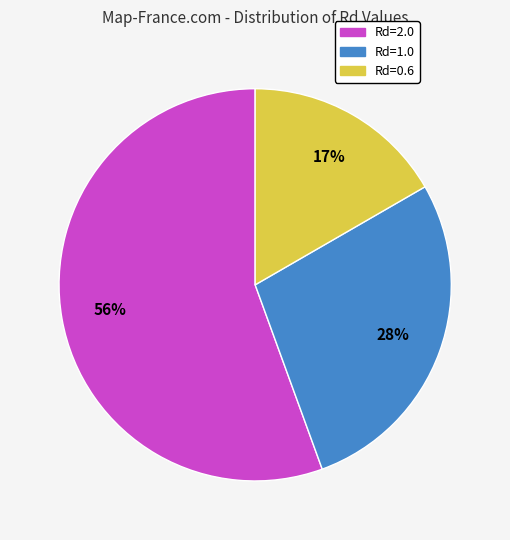

Approximately how many times larger is the value at Rd=2.0 compared to Rd=1.0?

2.0